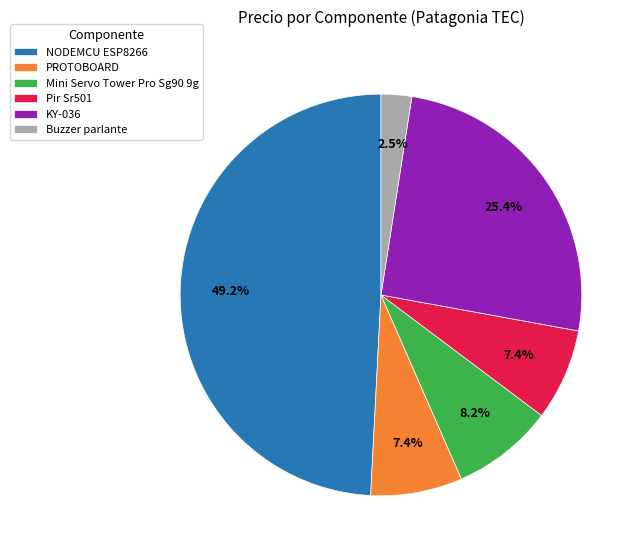

Approximately how many times larger is the value at PROTOBOARD compared to KY-036?

0.3